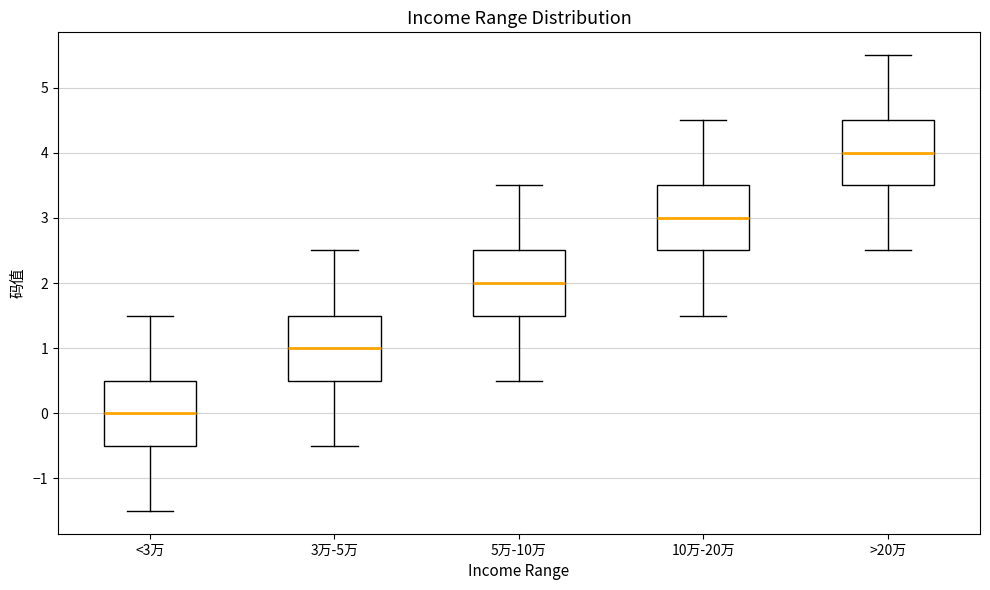

Where is the upper edge of the box for 3万-5万 on the y-axis? The values are not printed on the chart, so give them approximately, as read against the axis.

1.5